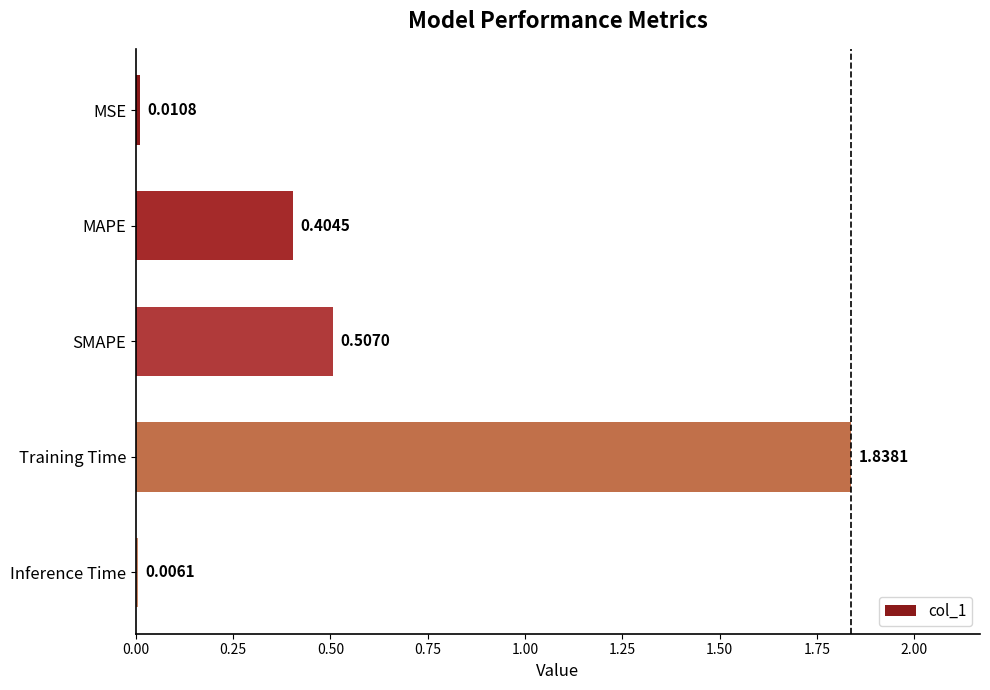

Are the bars horizontal?

Yes